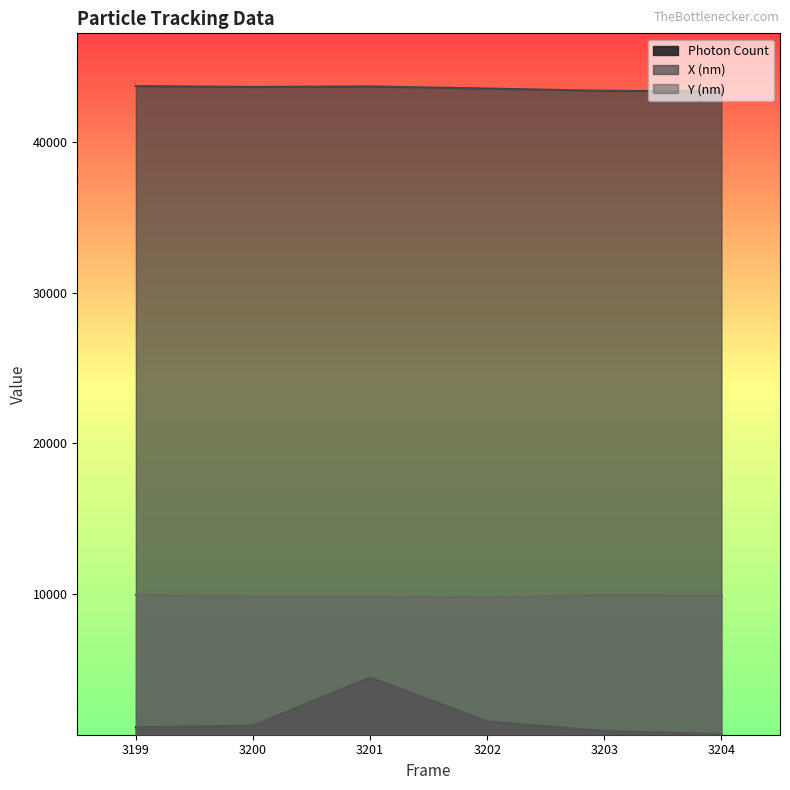

What value does the Photon Count series have at 3201?

4480.6